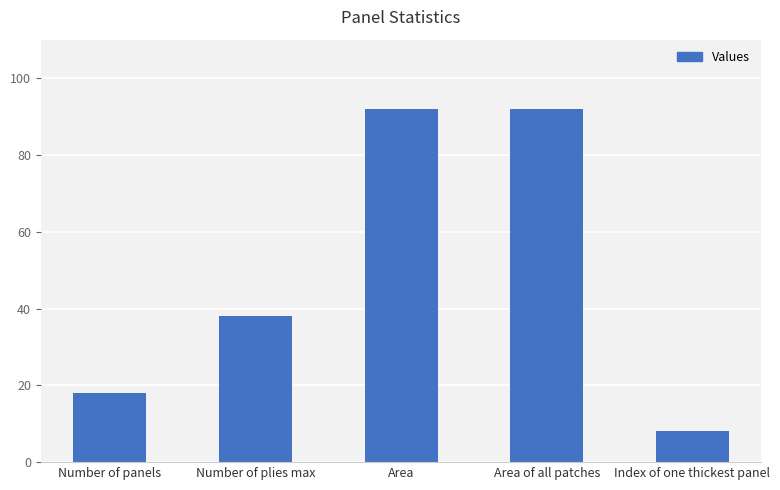

Reading left to right, extract all data points from this chart.

18.0	38.0	92.0	92.0	8.0